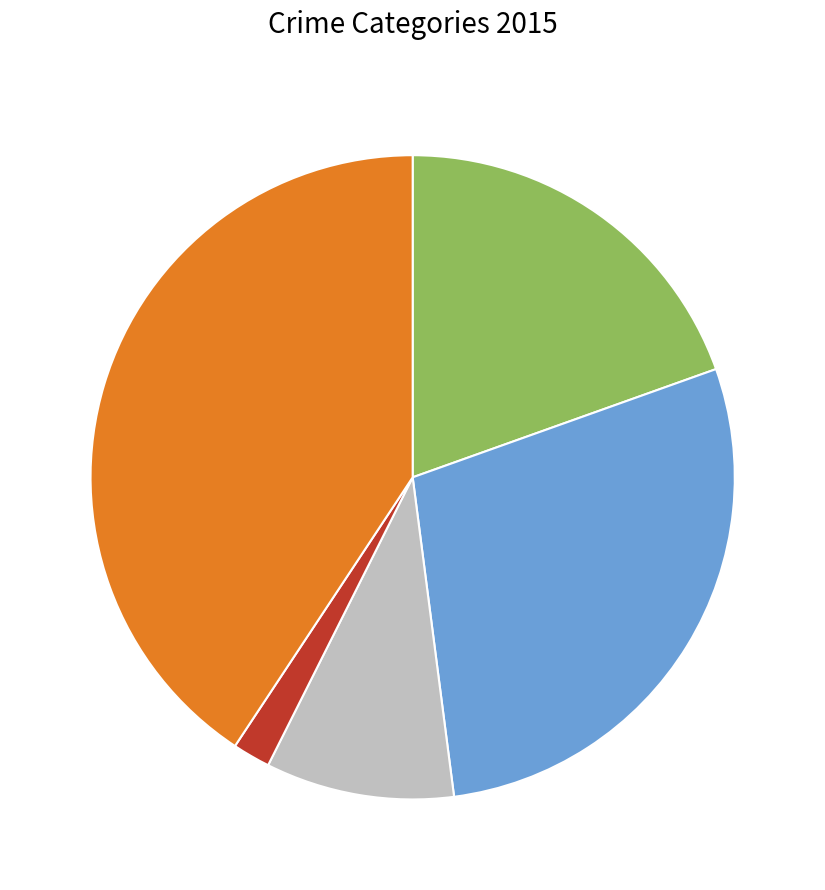

Is there any slice that represents more than half of the pie?

No